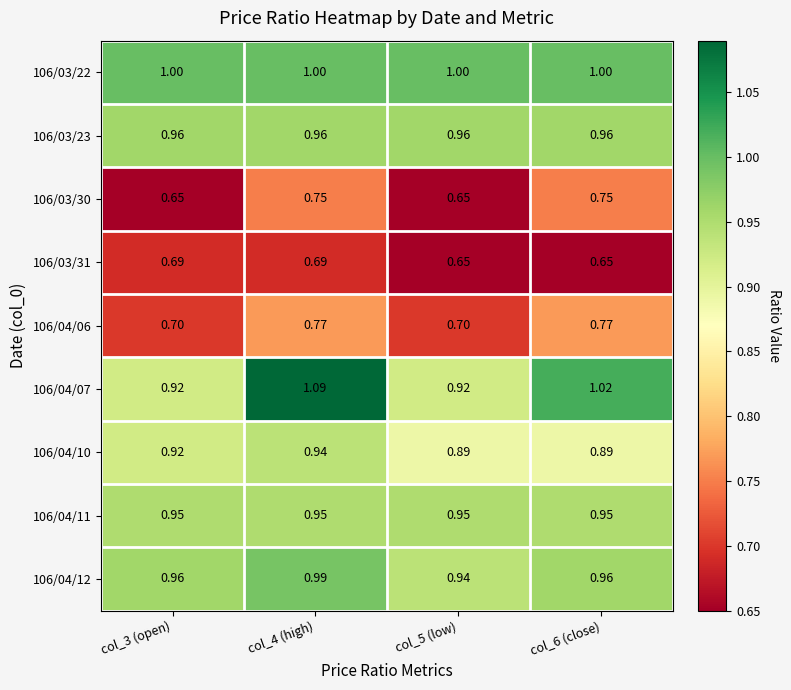

Is the value of 106/04/07 at col_4 (high) greater than the value of 106/03/23 at col_5 (low)?

Yes